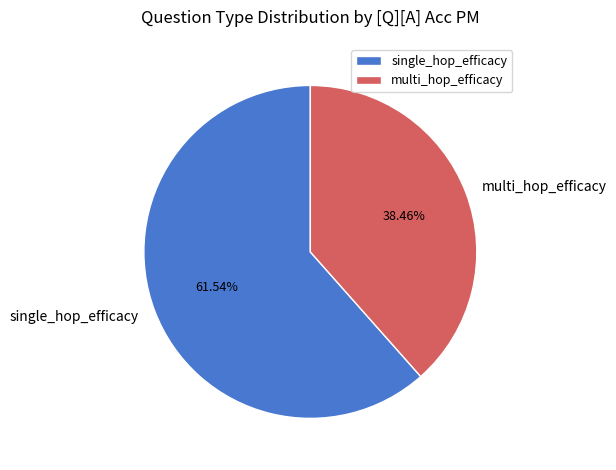

Which category accounts for the majority?

single_hop_efficacy